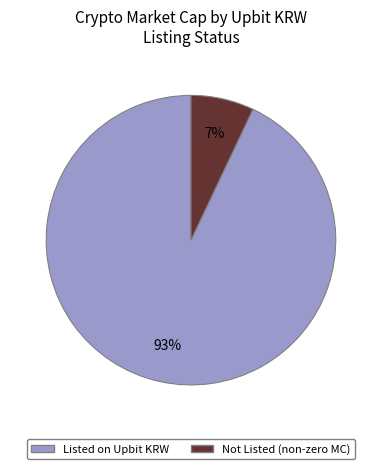

Is there a majority slice in this chart?

Yes